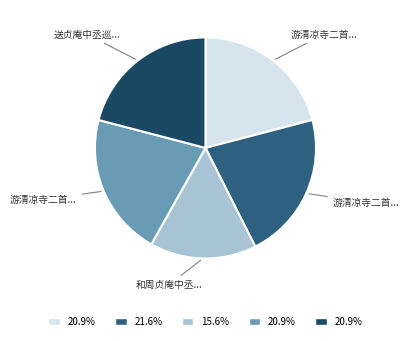

Is there any slice that represents more than half of the pie?

No